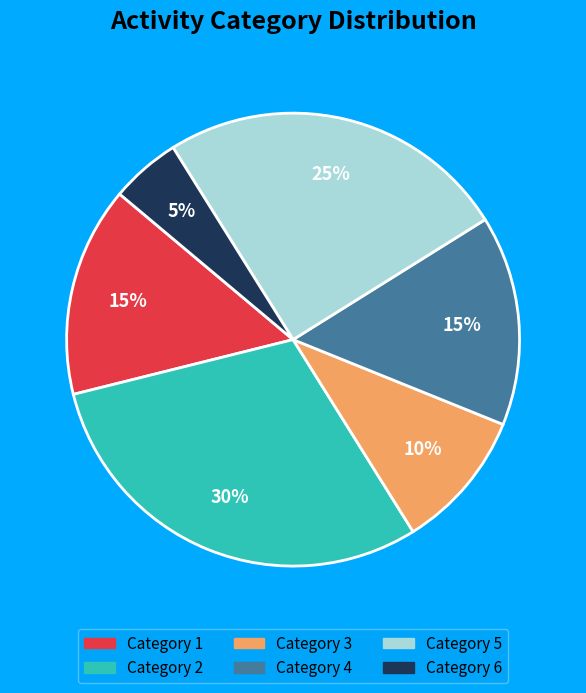

Which slice is the largest?

Category 2